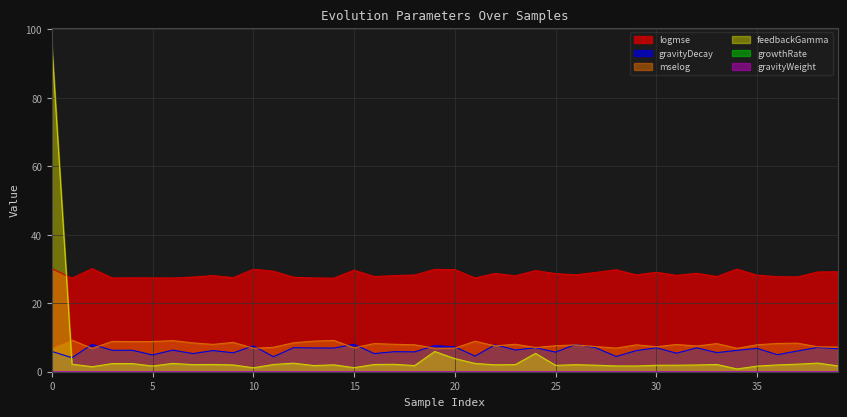

The value of mselog at 0 is 11.1. True or false?

False